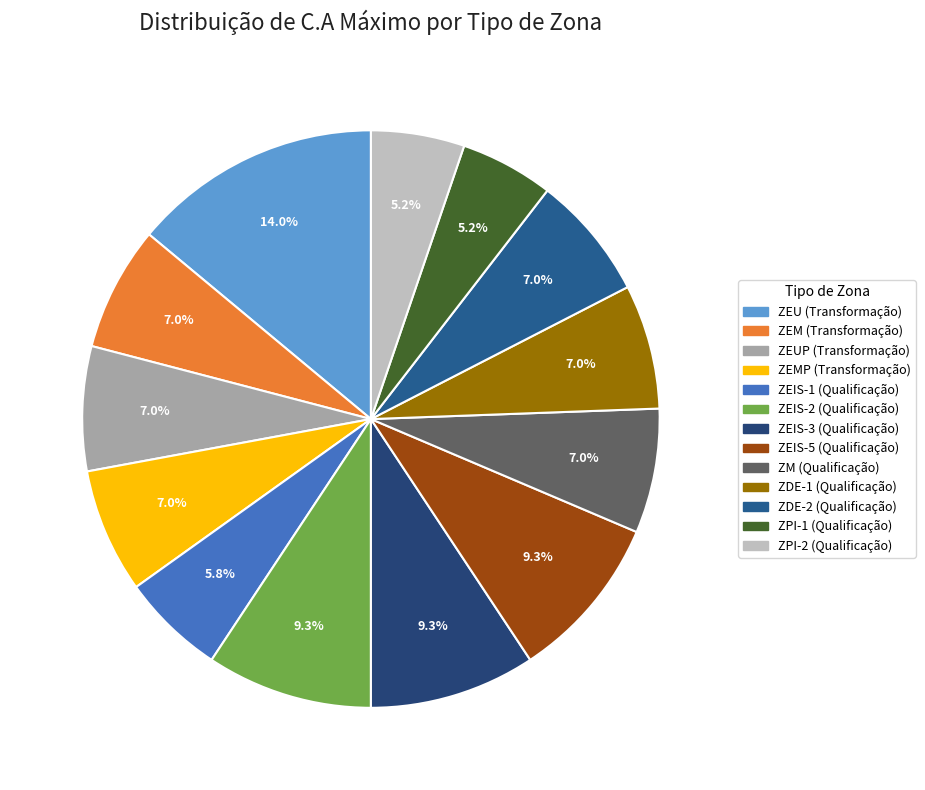

To the nearest percent, what is the combined percentage of ZDE-2 (Qualificação) and ZEUP (Transformação)?

14%